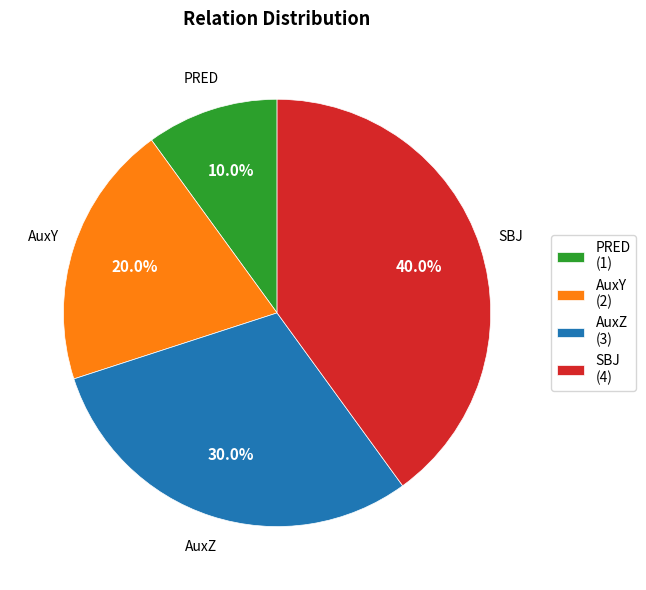

To the nearest percent, what percentage of the pie is AuxZ?

30%